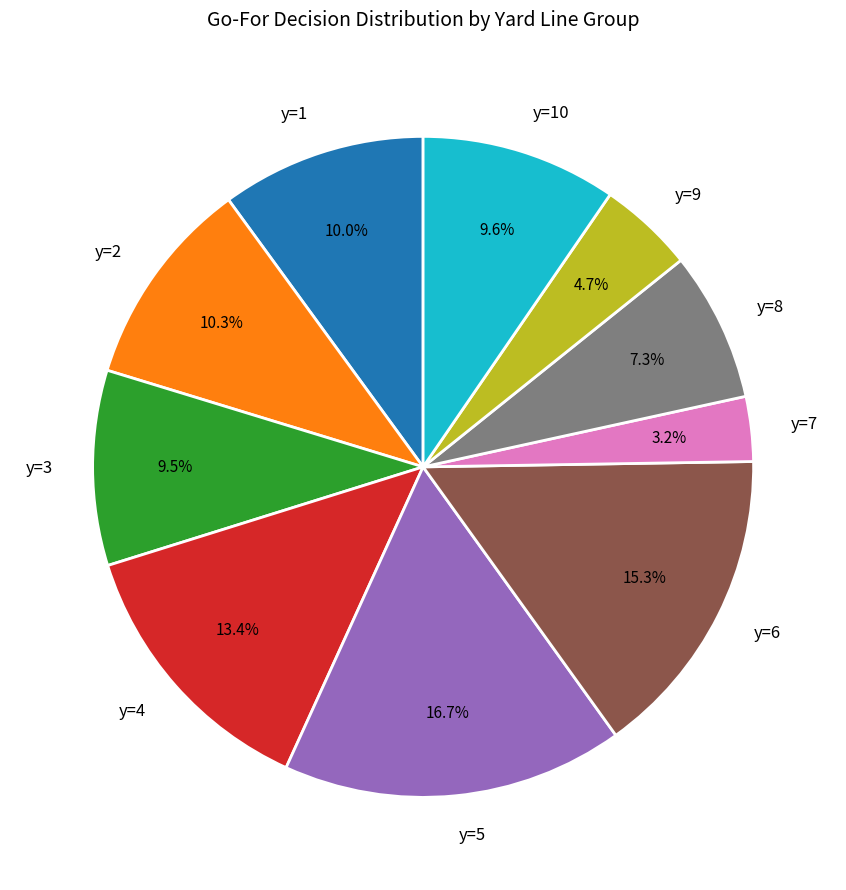

Does y=8 represent more than half of the total?

No